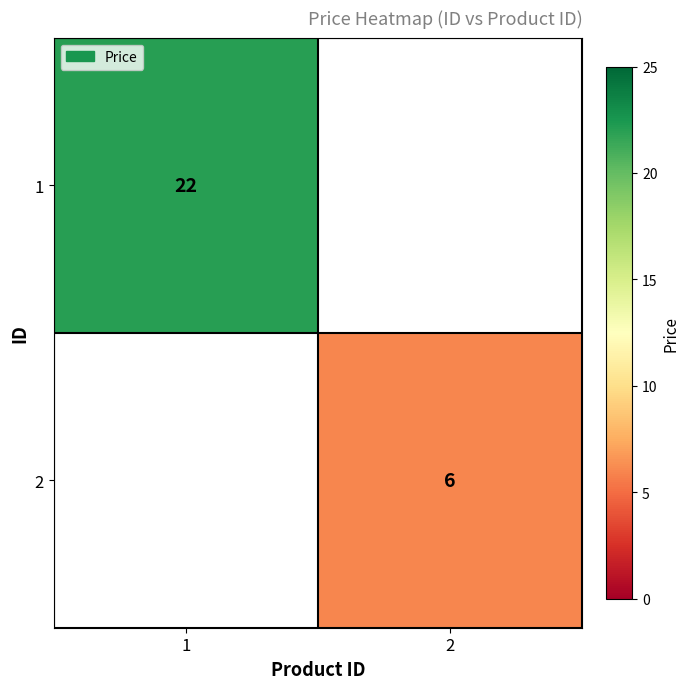

Between 2 and 1, which is larger?

1